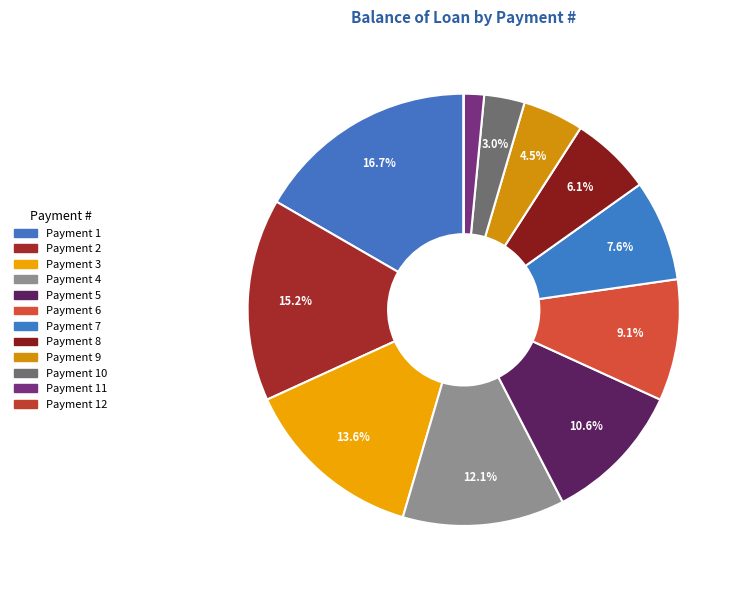

Which category has the smallest portion of the pie?

12